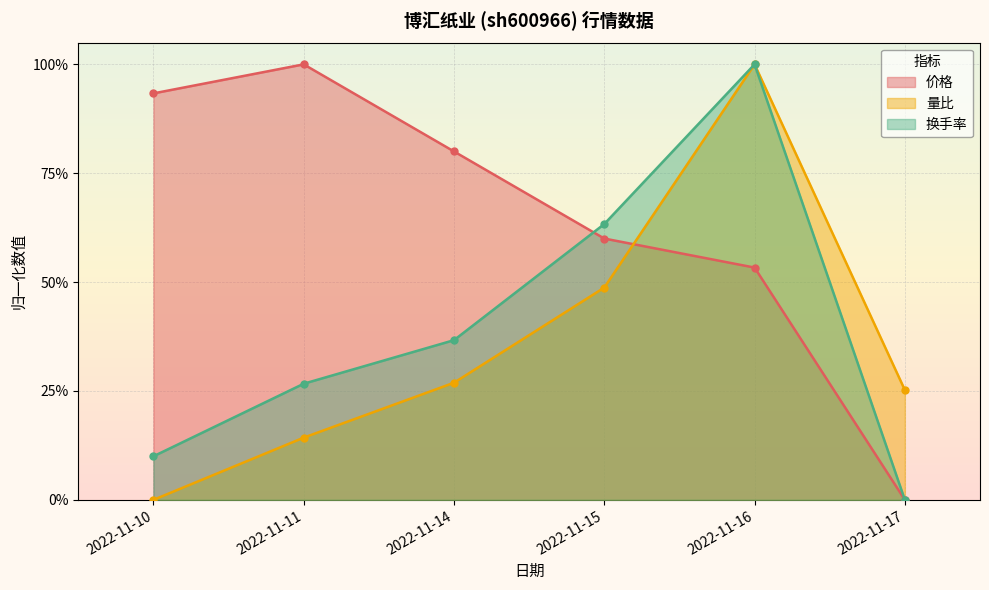

True or false: 换手率 has more than 0 interior local peaks.

True